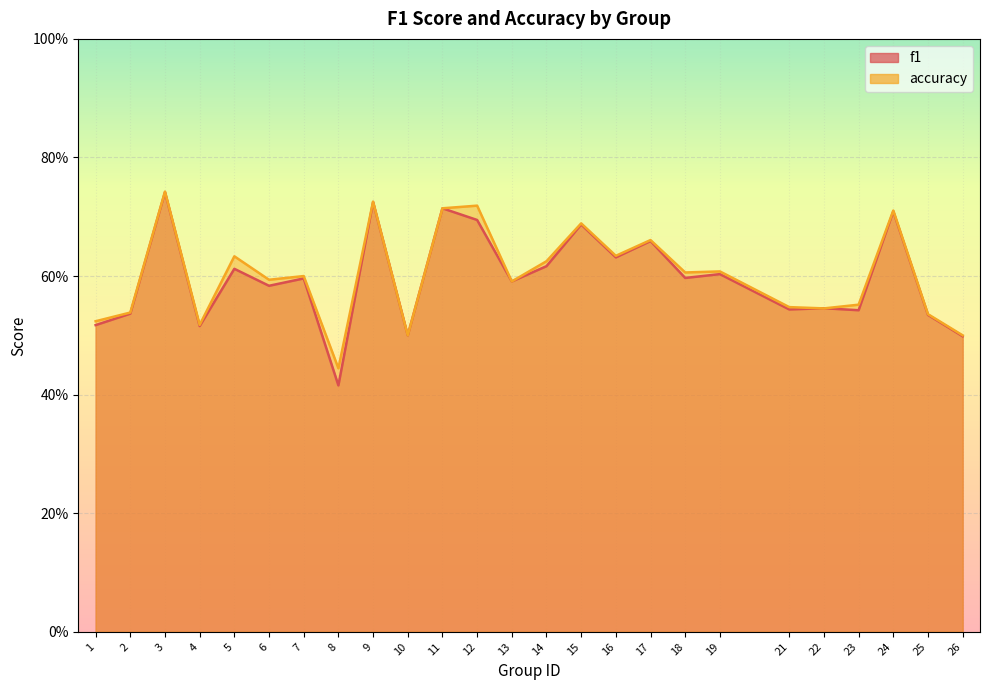

What is the average value of the f1 series?

0.6